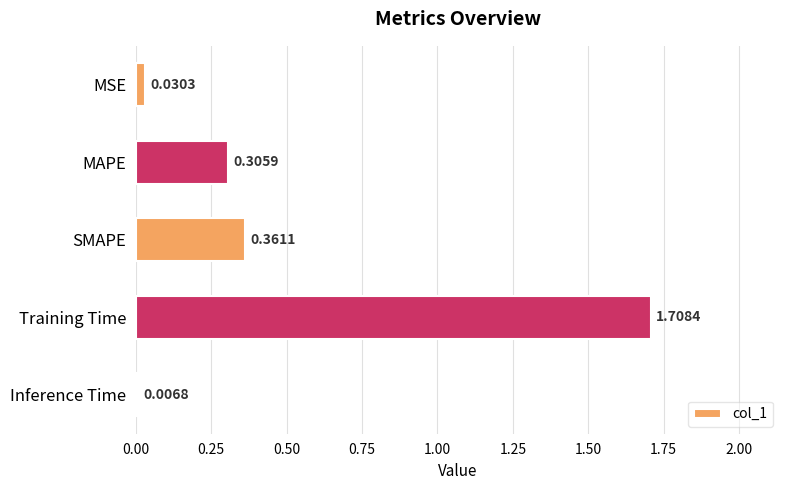

Which has a higher value, MSE or Inference Time?

MSE